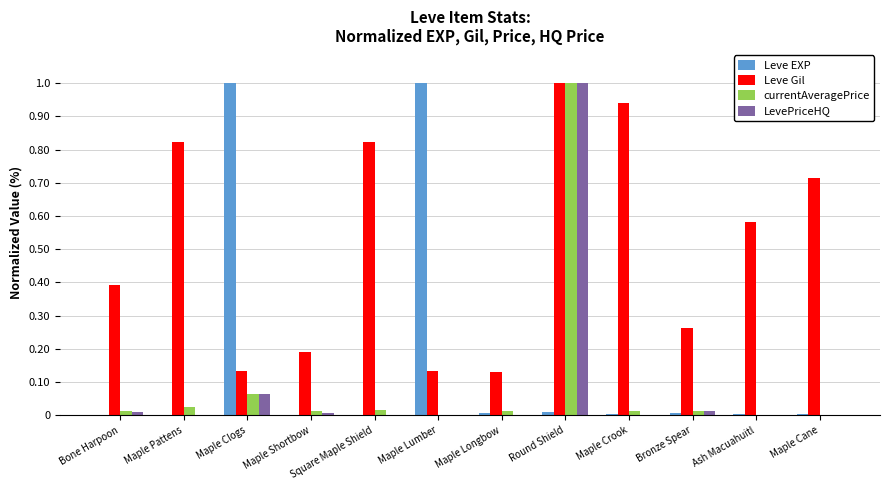

The LevePriceHQ series shows 0.0 at Bone Harpoon. True or false?

True